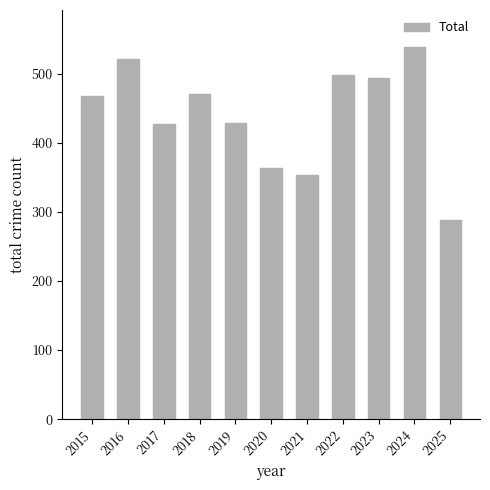

Are the bars horizontal?

No